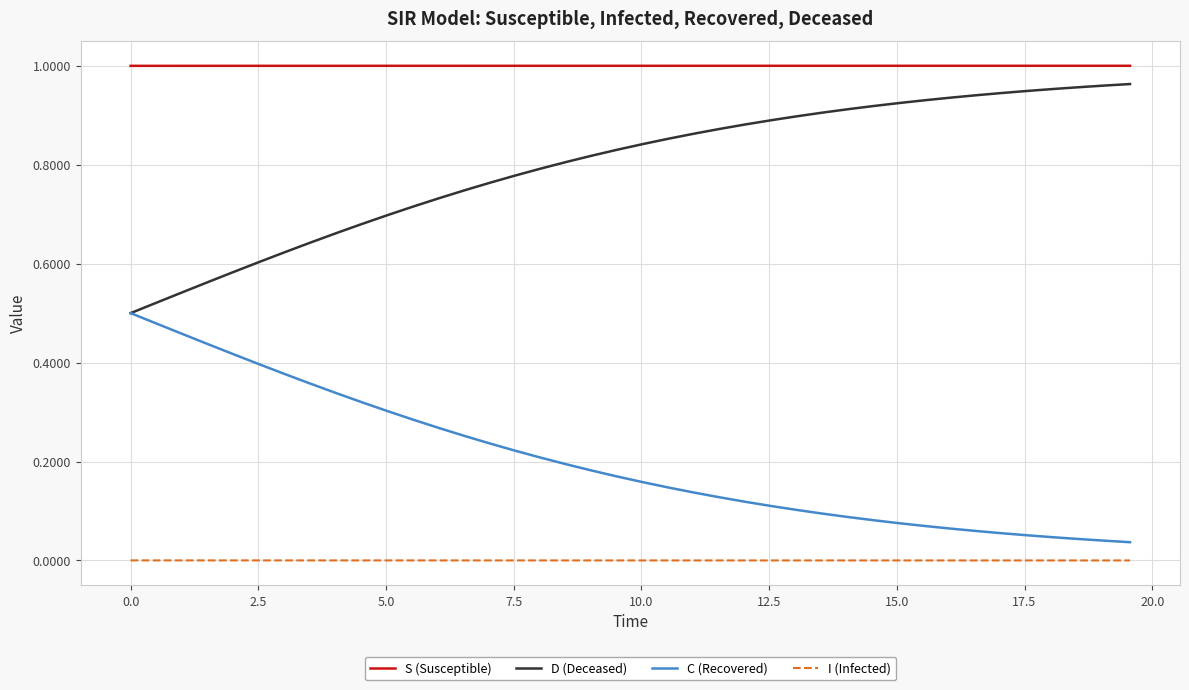

True or false: I (Infected) and D (Deceased) cross at least once.

False